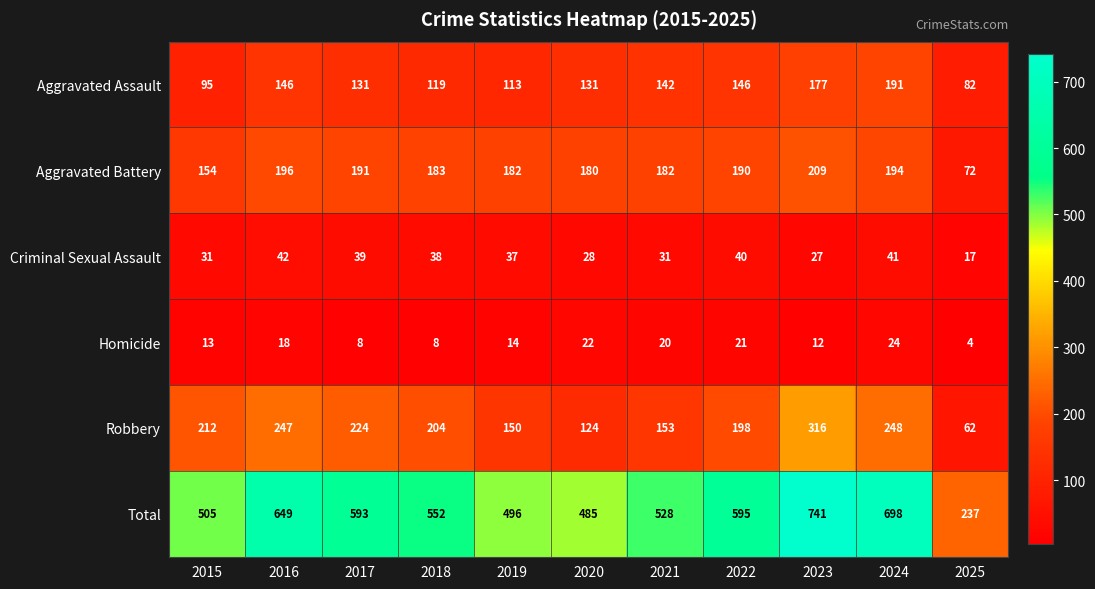

How many categories are shown in the chart?

11